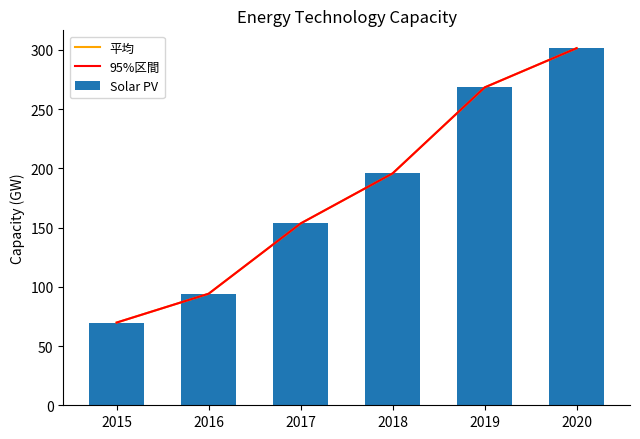

Reading right to left, list all the values displayed in this chart.

平均: 301.4	268.3	195.7	153.5	94.2	69.8
95%区間: 301.4	268.3	195.7	153.5	94.2	69.8
Solar PV: 301.4	268.3	195.7	153.5	94.2	69.8